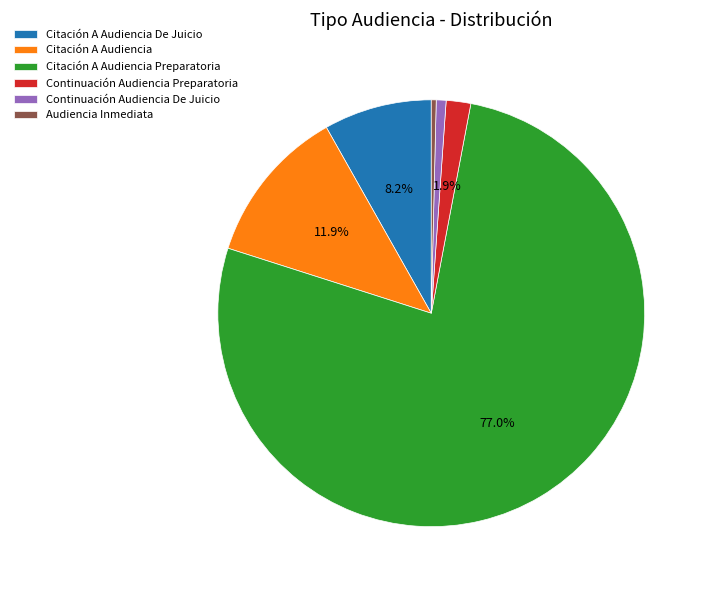

Between Citación A Audiencia and Continuación Audiencia Preparatoria, which is larger?

Citación A Audiencia